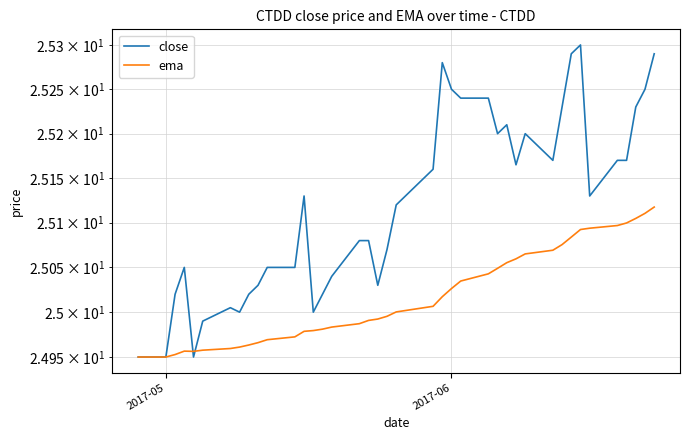

After their last crossing, which series has the higher values: ema or close?

close